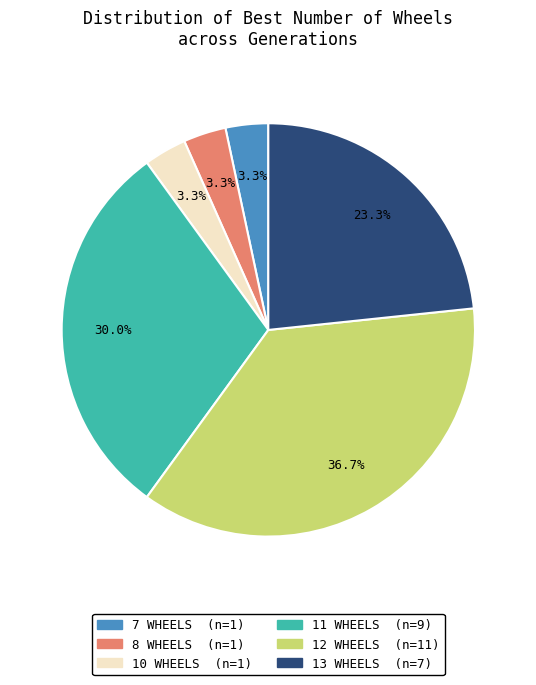

How many segments does this pie chart have?

6